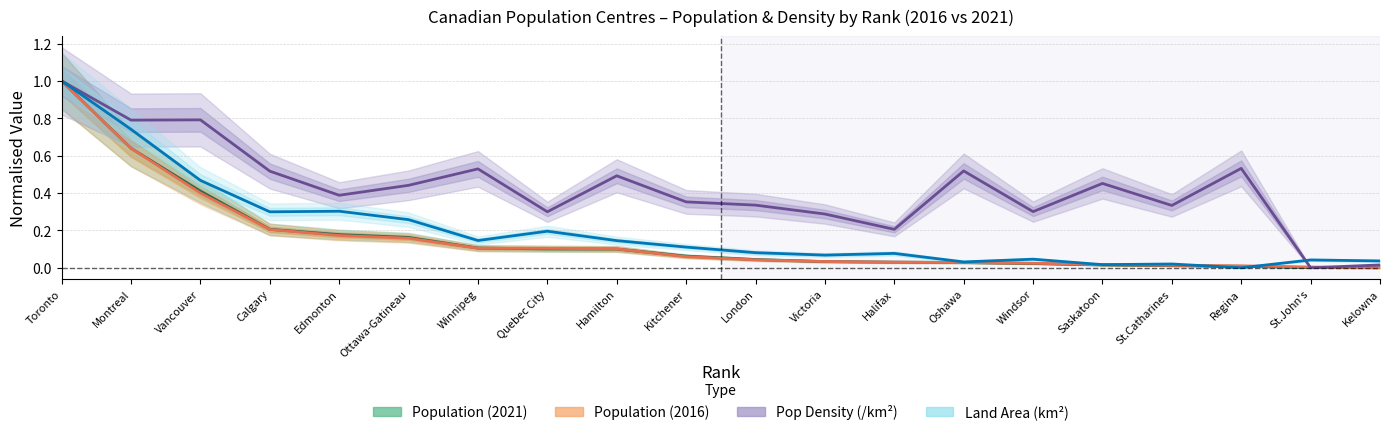

How many lines are shown in the chart?

4